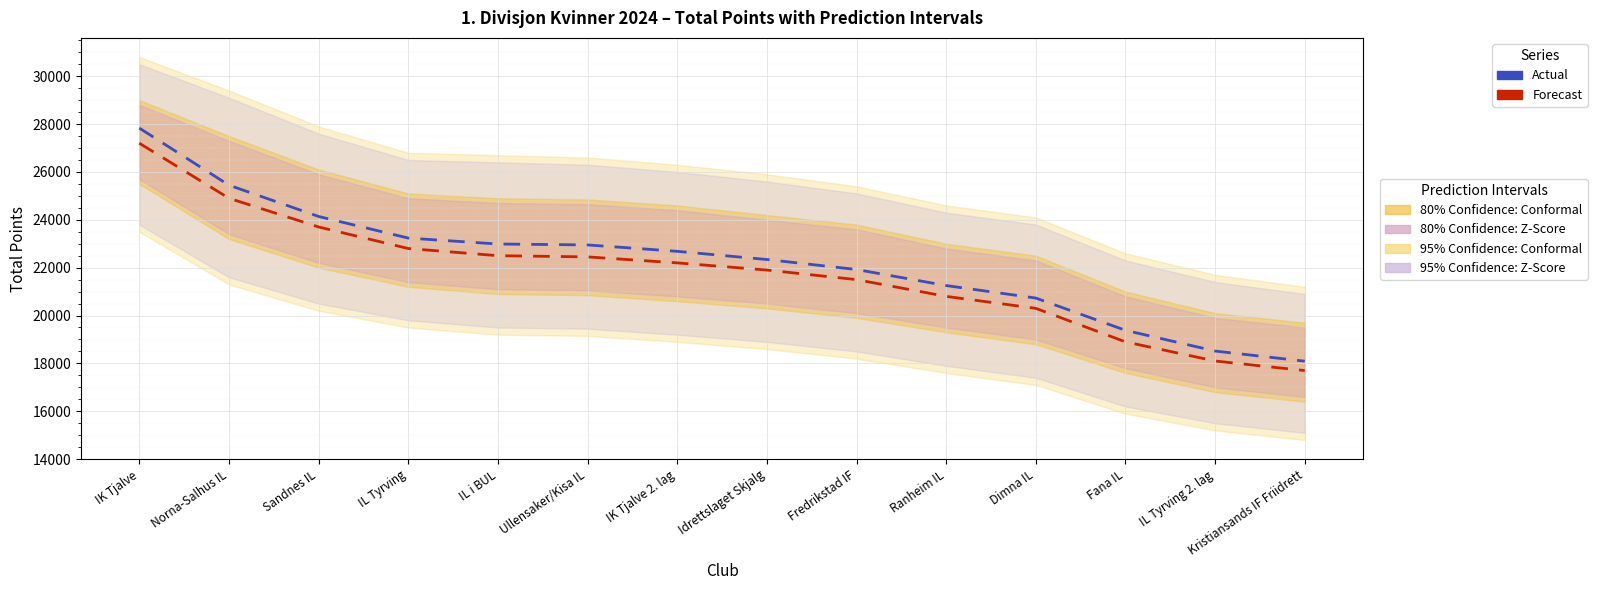

At how many categories does at least one series exceed 24430?

2